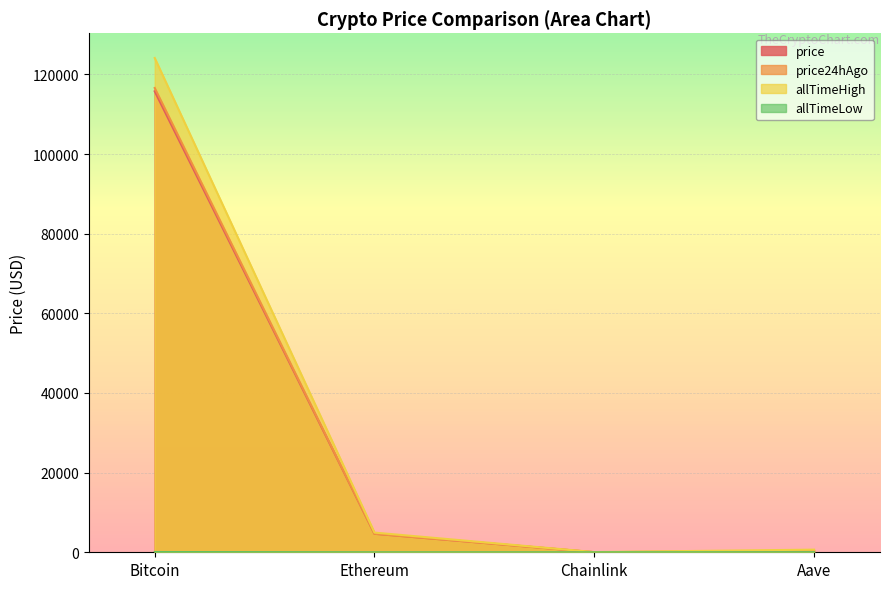

How many lines are shown in the chart?

4